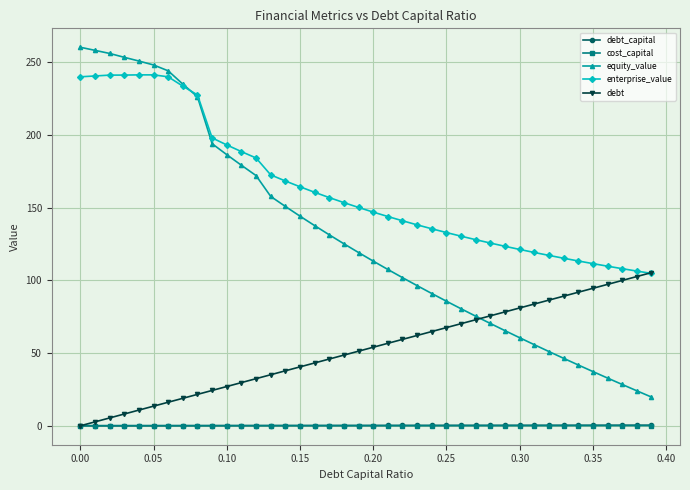

Does the chart display data point markers on the line(s)?

Yes